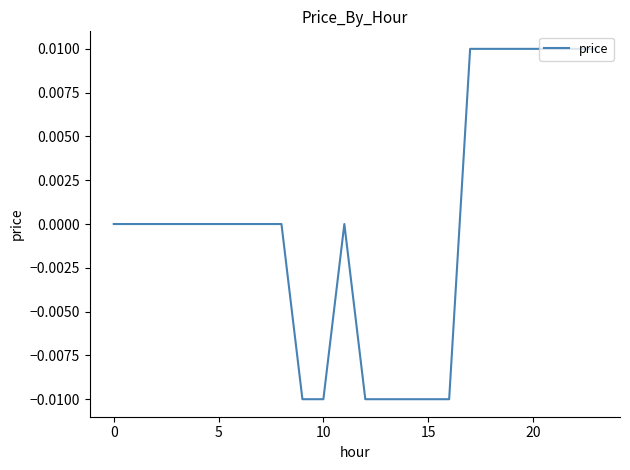

True or false: the data shows 0.0 at 0.

True